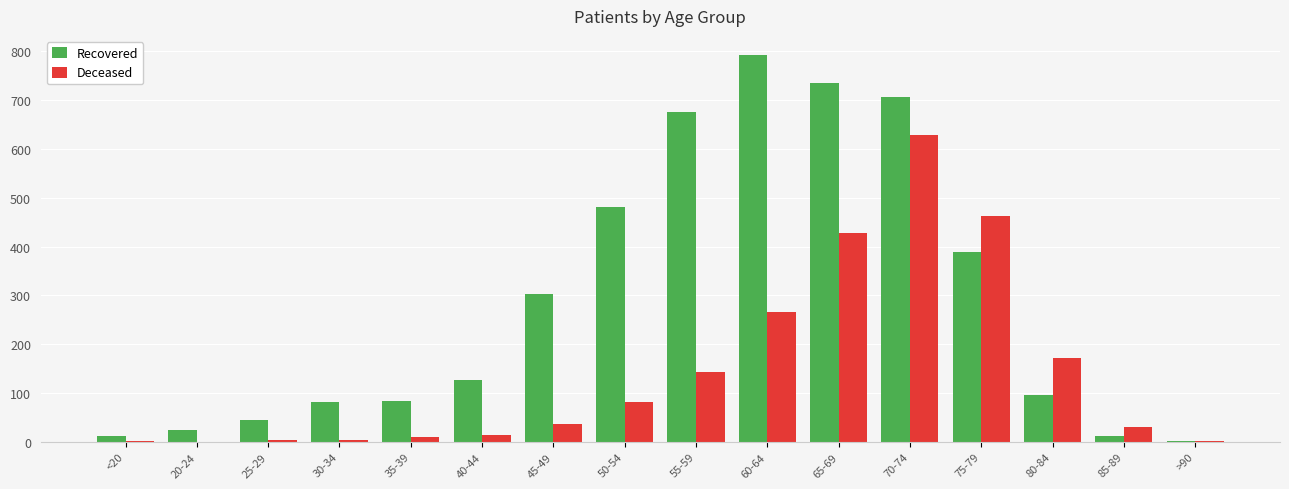

At which label is Deceased closest to 314?

60-64